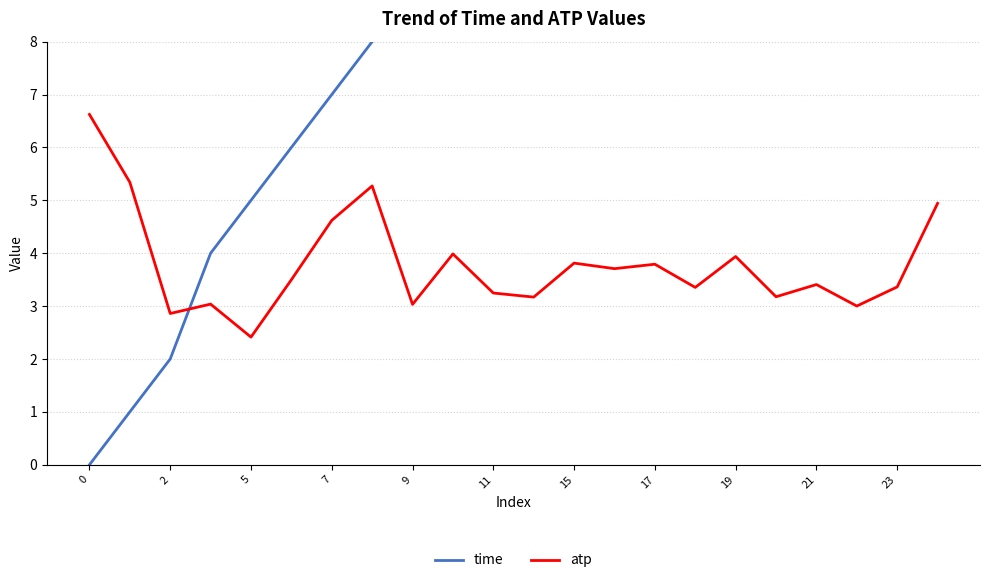

At which category does atp reach its first local valley?

2